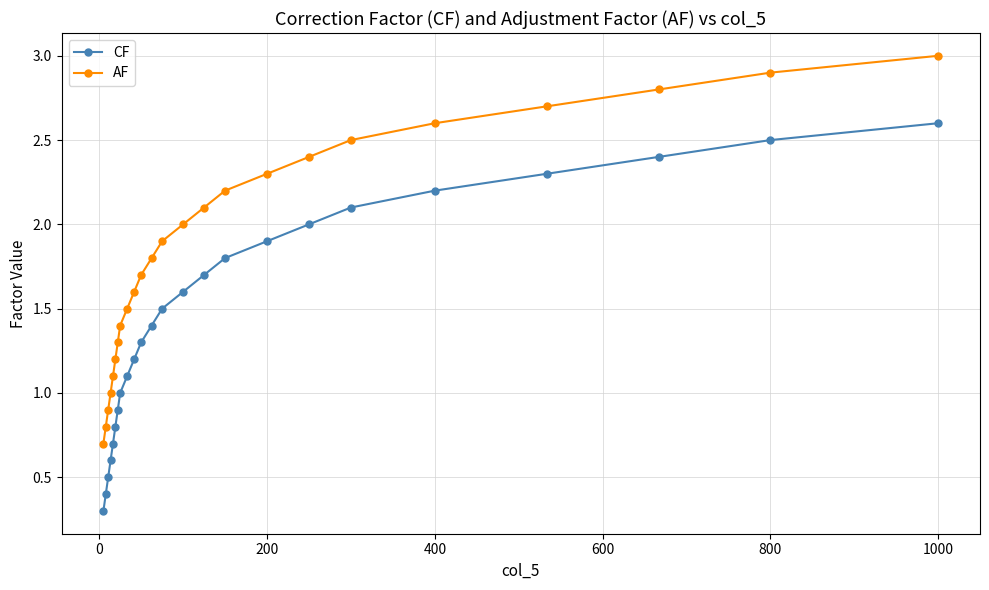

True or false: CF has more than 1 points higher than both neighbors.

False